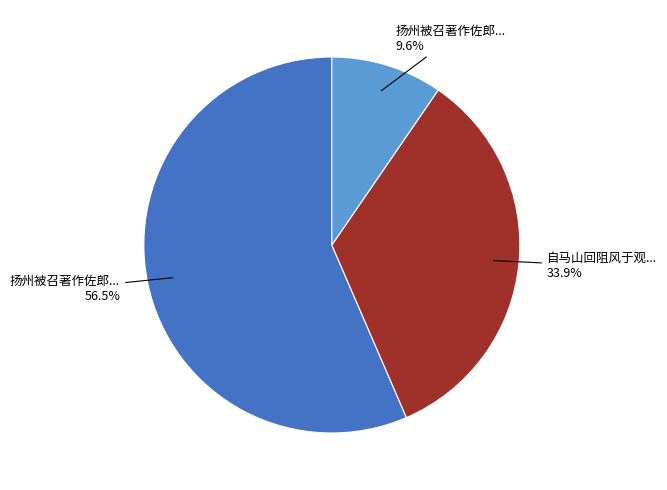

Is there any slice that represents more than half of the pie?

Yes